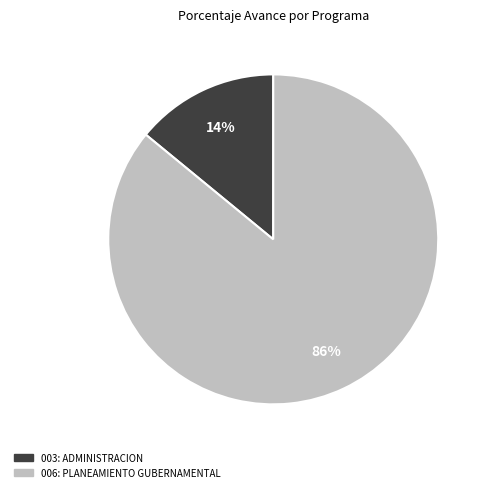

Does 003: ADMINISTRACION account for over 50% of the chart?

No